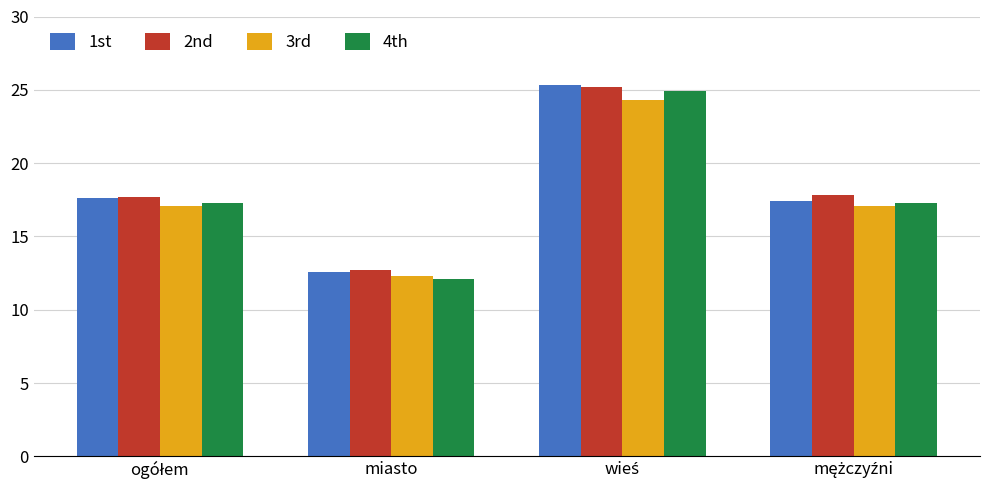

The value of 1st at miasto is 12.6. True or false?

True